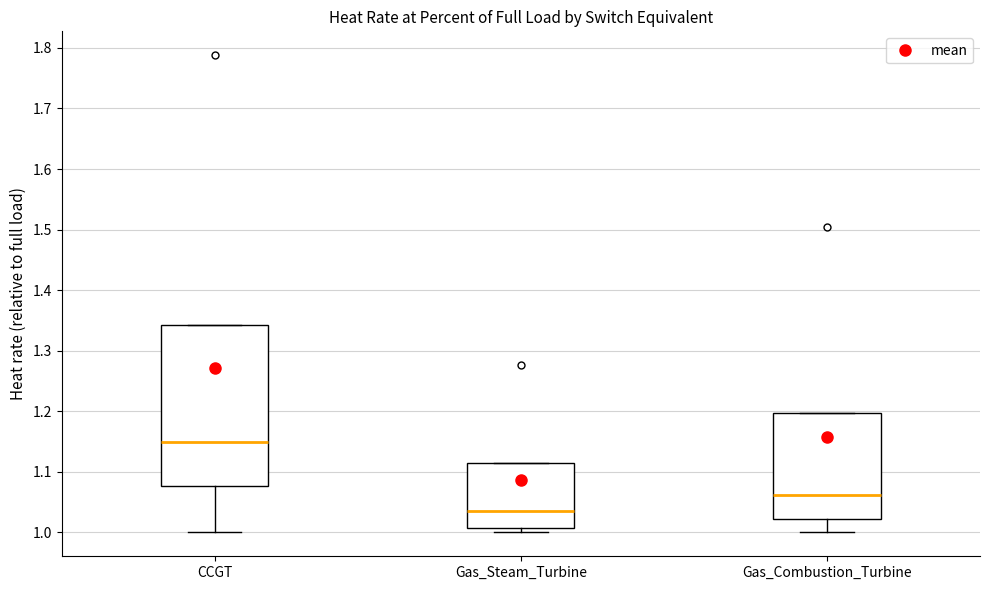

Reading left to right, transcribe this box plot: for each box, give where its median line is, the range the box spans, and where its two whiskers end, as read against the y-axis. The values are not printed on the chart, so give them approximately, as read against the axis.

CCGT: median 1.15, box 1.08 to 1.34, whiskers 1.00 to 1.34
Gas_Steam_Turbine: median 1.04, box 1.01 to 1.11, whiskers 1.00 to 1.11
Gas_Combustion_Turbine: median 1.06, box 1.02 to 1.20, whiskers 1.00 to 1.20